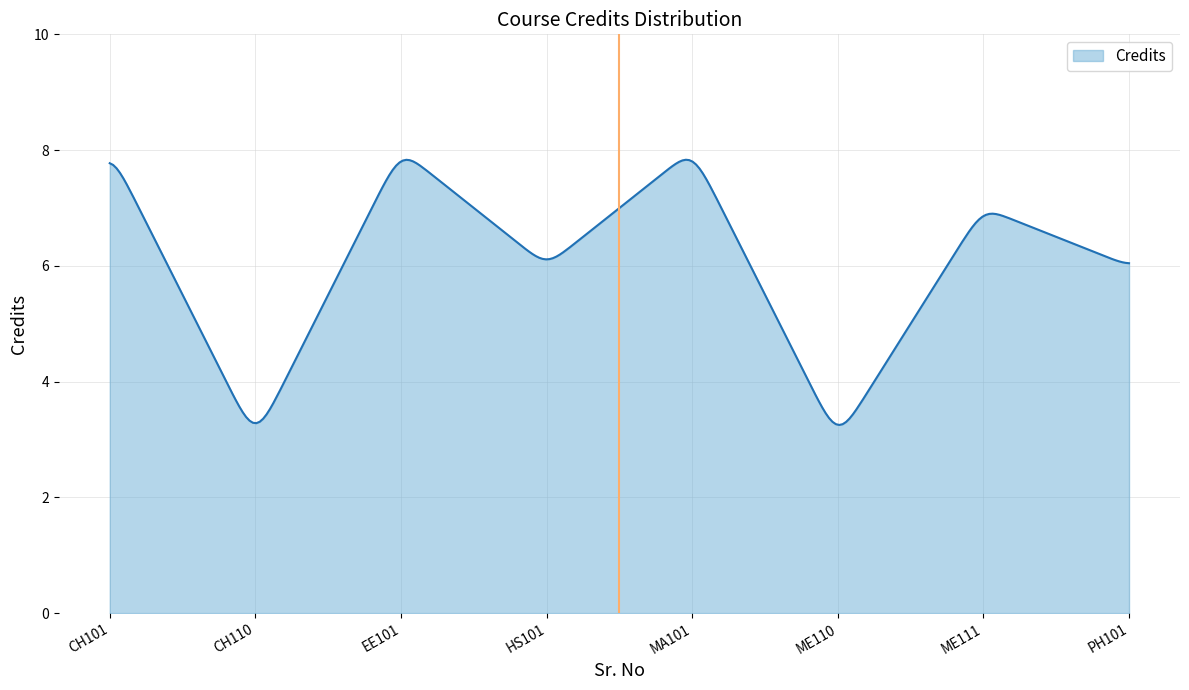

What is the difference between the maximum and minimum values?

4.6